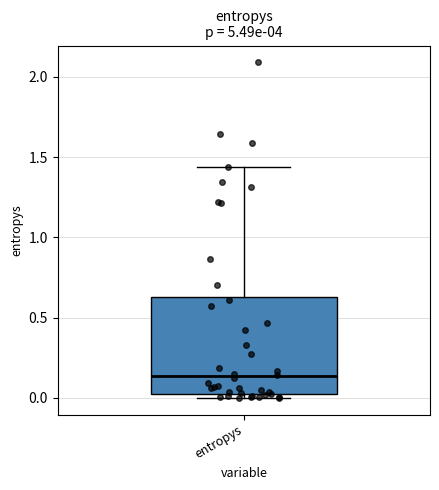

Transcribe this box plot: give where the median line is, the range the box spans, and where the two whiskers end, as read against the y-axis. The values are not printed on the chart, so give them approximately, as read against the axis.

median 0.15, box 0.05 to 0.65, whiskers 0.00 to 1.45